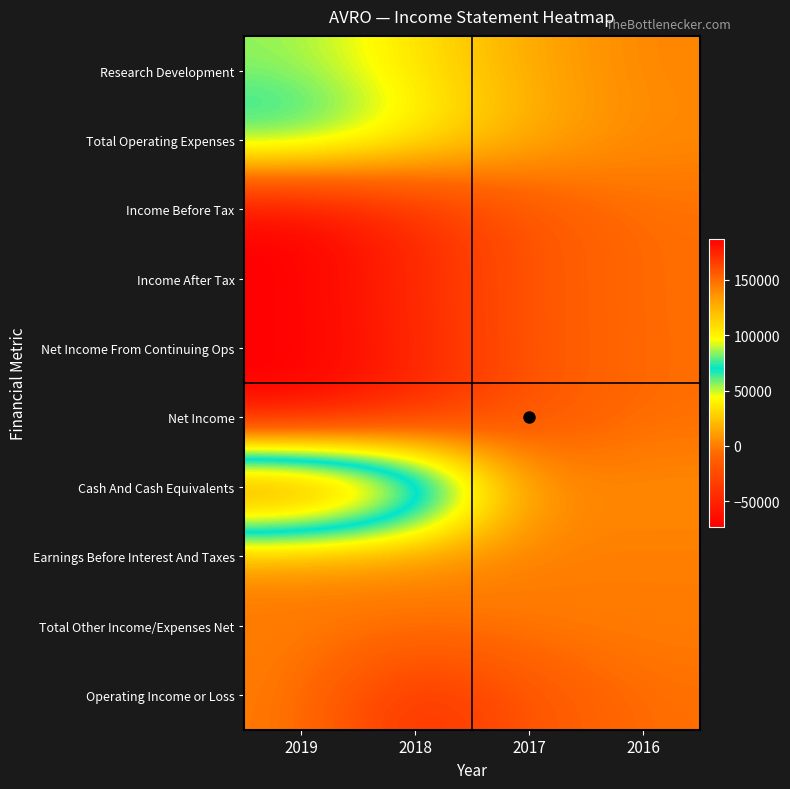

Reading left to right, extract all data points from this chart.

Research Development: 2019=55000	2018=35100	2017=15200	2016=2700
Total Operating Expenses: 2019=75800	2018=46200	2017=18400	2016=4600
Income Before Tax: 2019=-73000	2018=-46400	2017=-18600	2016=-4700
Income After Tax: 2019=-73000	2018=-46400	2017=-18600	2016=-4700
Net Income From Continuing Ops: 2019=-73000	2018=-48600	2017=-18700	2016=-5000
Net Income: 2019=-73000	2018=-48600	2017=-18700	2016=-5000
Cash And Cash Equivalents: 2019=187000	2018=126300	2017=6000	2016=5400
Earnings Before Interest And Taxes: 2019=900	2018=400	2017=0	2016=0
Total Other Income/Expenses Net: 2019=0	2018=-100	2017=-300	2016=0
Operating Income or Loss: 2019=0	2018=-46200	2017=-18400	2016=-4600